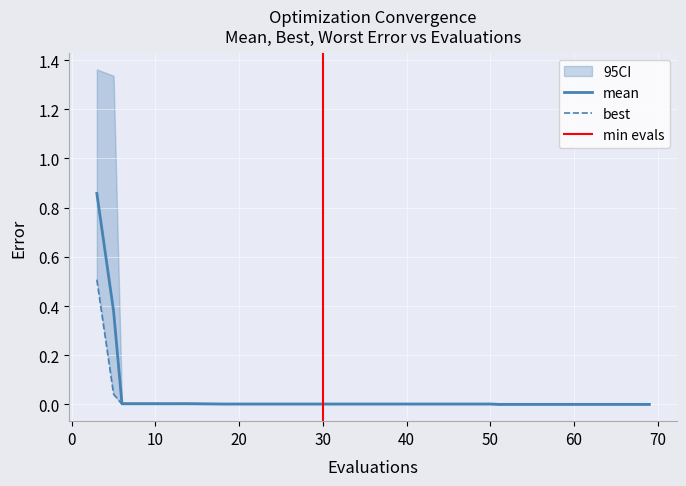

What is the sum of all mean values?

1.3